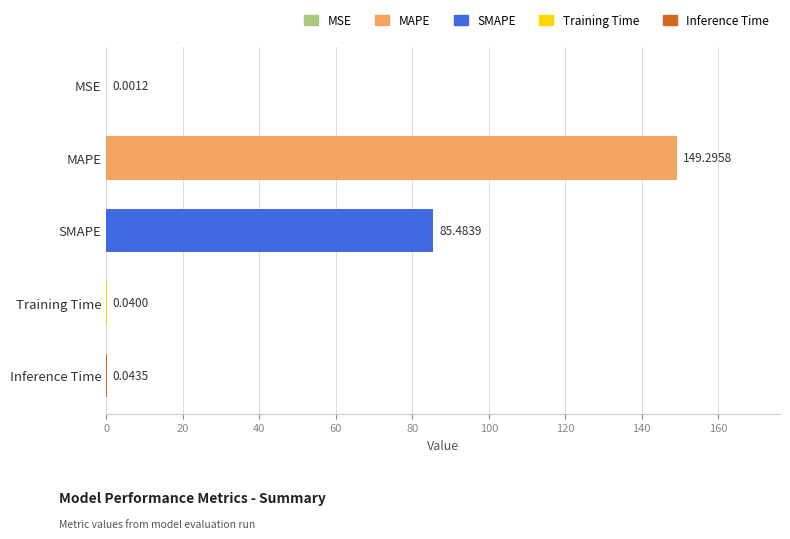

Between MSE and MAPE, which is larger?

MAPE